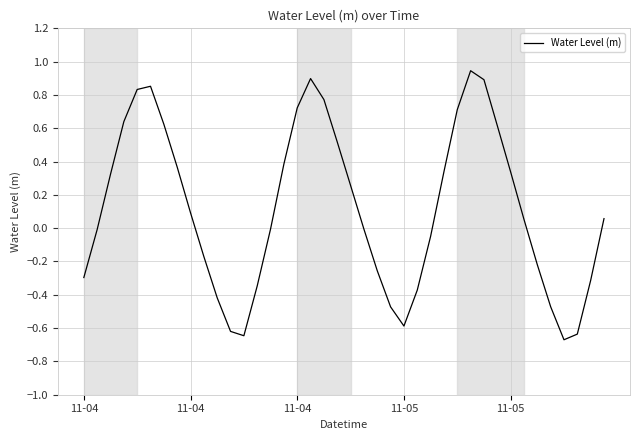

Is this an area chart (filled region under the line)?

No